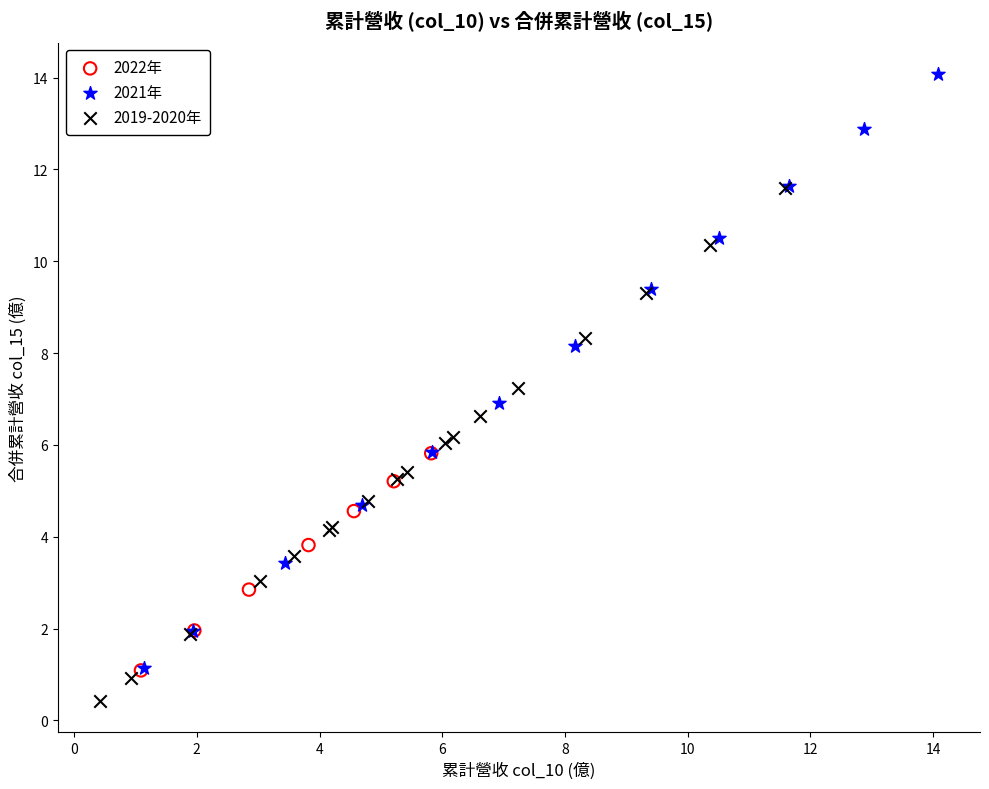

What are all the series names shown in the legend?

2022年, 2021年, 2019-2020年